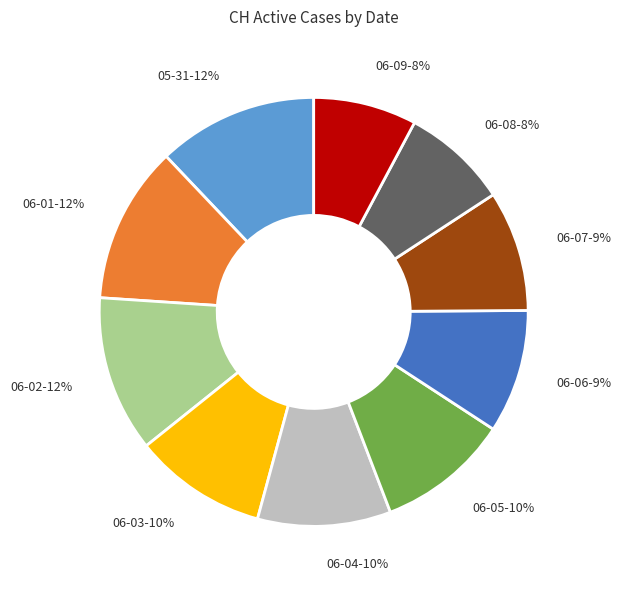

Approximately how many times larger is the value at 06-04-10% compared to 06-06-9%?

1.1